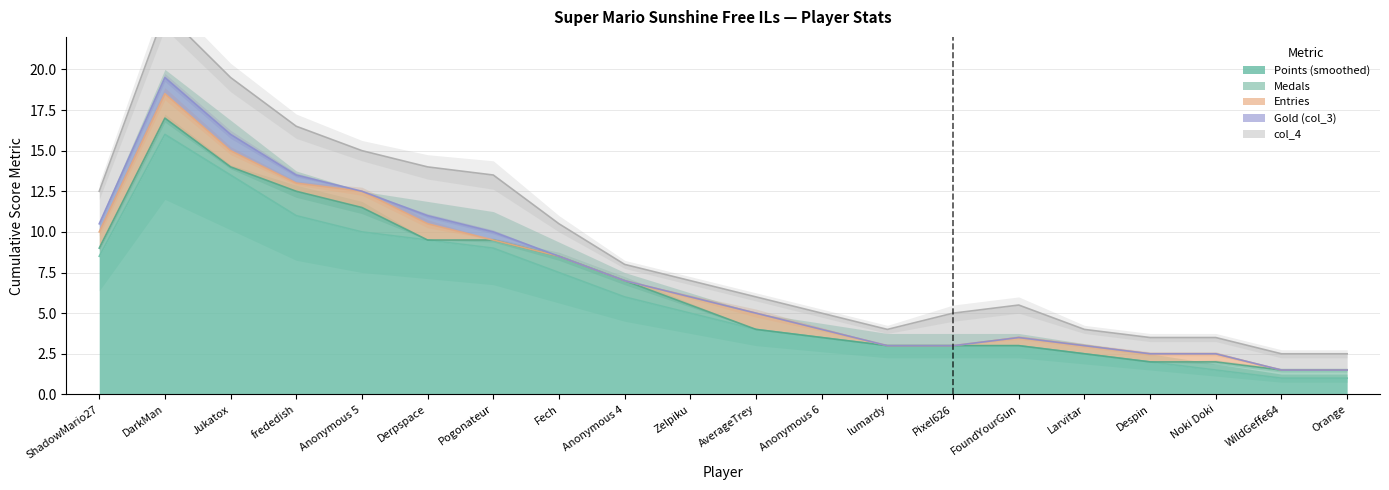

Count the number of data series in this chart.

5